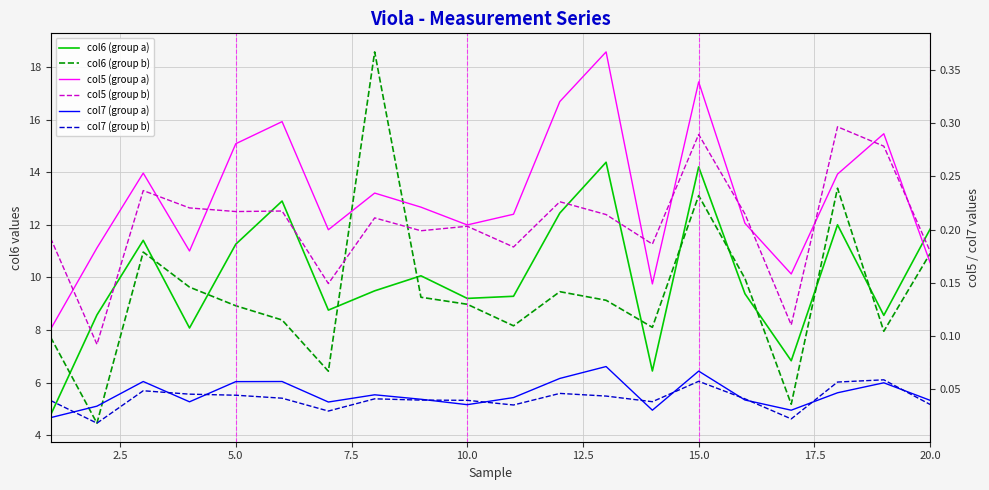

Reading right to left, extract all data points from this chart.

col6 (group a): 11.8	8.6	12.0	6.8	9.4	14.2	6.4	14.4	12.4	9.3	9.2	10.1	9.5	8.8	12.9	11.3	8.1	11.4	8.6	4.8
col6 (group b): 10.9	8.0	13.4	5.2	10.0	13.1	8.1	9.1	9.5	8.2	9.0	9.2	18.6	6.4	8.4	8.9	9.6	11.0	4.5	7.7
col5 (group a): 0.2	0.3	0.3	0.2	0.2	0.3	0.1	0.4	0.3	0.2	0.2	0.2	0.2	0.2	0.3	0.3	0.2	0.3	0.2	0.1
col5 (group b): 0.2	0.3	0.3	0.1	0.2	0.3	0.2	0.2	0.2	0.2	0.2	0.2	0.2	0.1	0.2	0.2	0.2	0.2	0.1	0.2
col7 (group a): 0.0	0.1	0.0	0.0	0.0	0.1	0.0	0.1	0.1	0.0	0.0	0.0	0.0	0.0	0.1	0.1	0.0	0.1	0.0	0.0
col7 (group b): 0.0	0.1	0.1	0.0	0.0	0.1	0.0	0.0	0.0	0.0	0.0	0.0	0.0	0.0	0.0	0.0	0.0	0.0	0.0	0.0